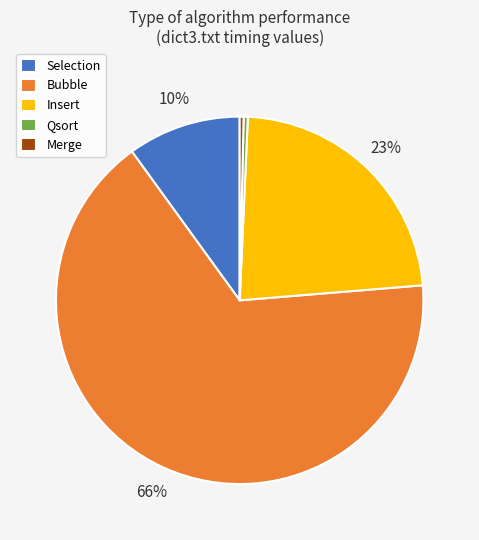

To the nearest percent, what percentage of the pie is Insert?

23%